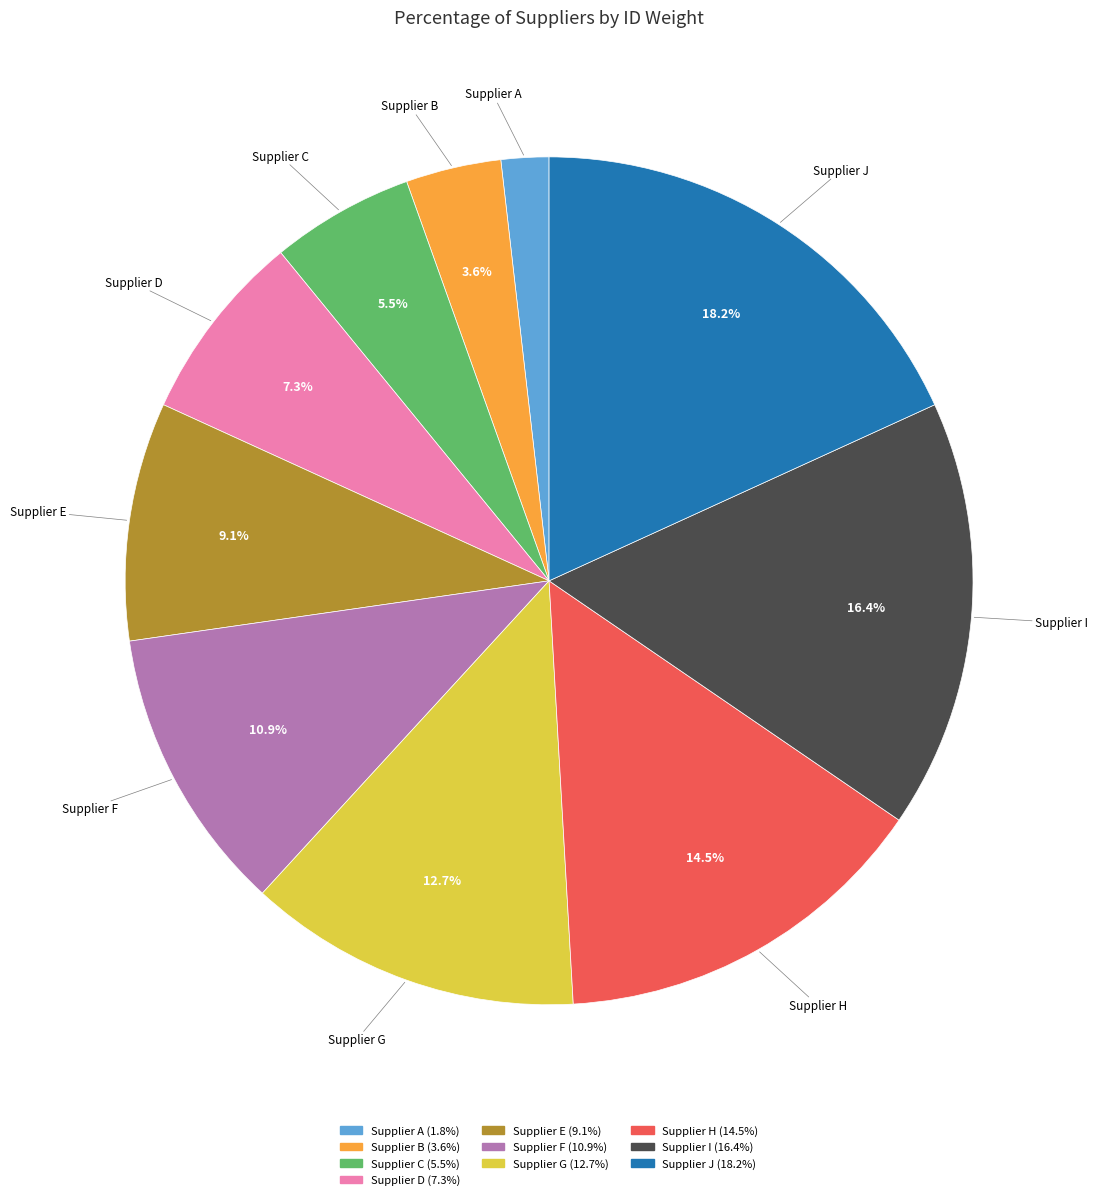

What is the ratio of the value at Supplier G to the value at Supplier J?

0.7